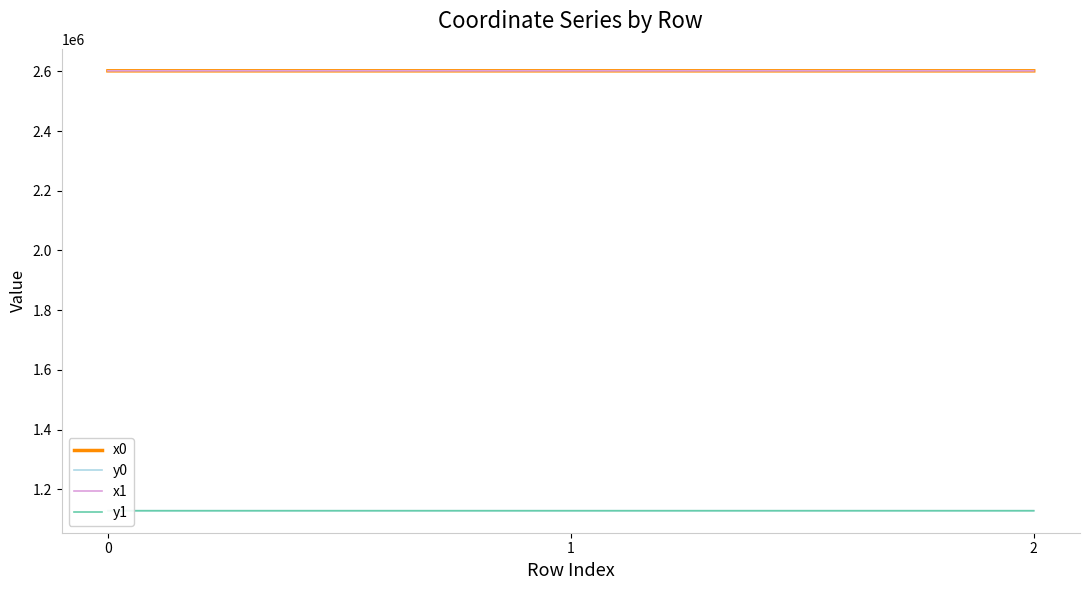

What is the approximate value of y1 at 2?

1128174.0